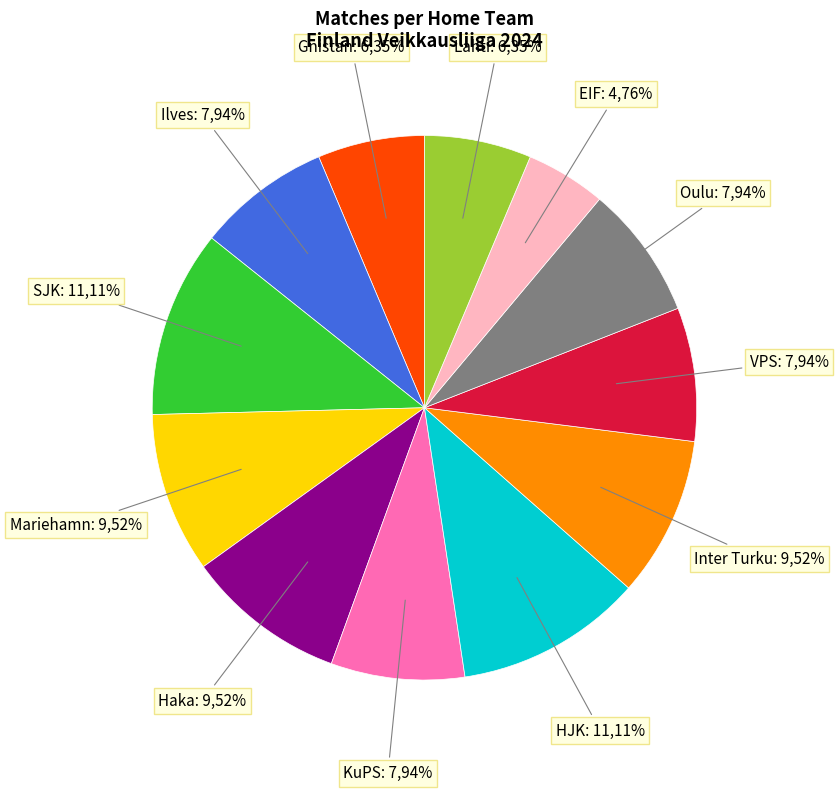

Count the number of slices in the pie.

12